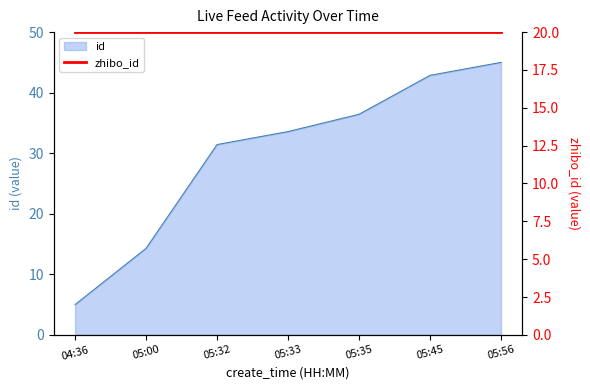

What is the value of the 5th point from the left?

36.4